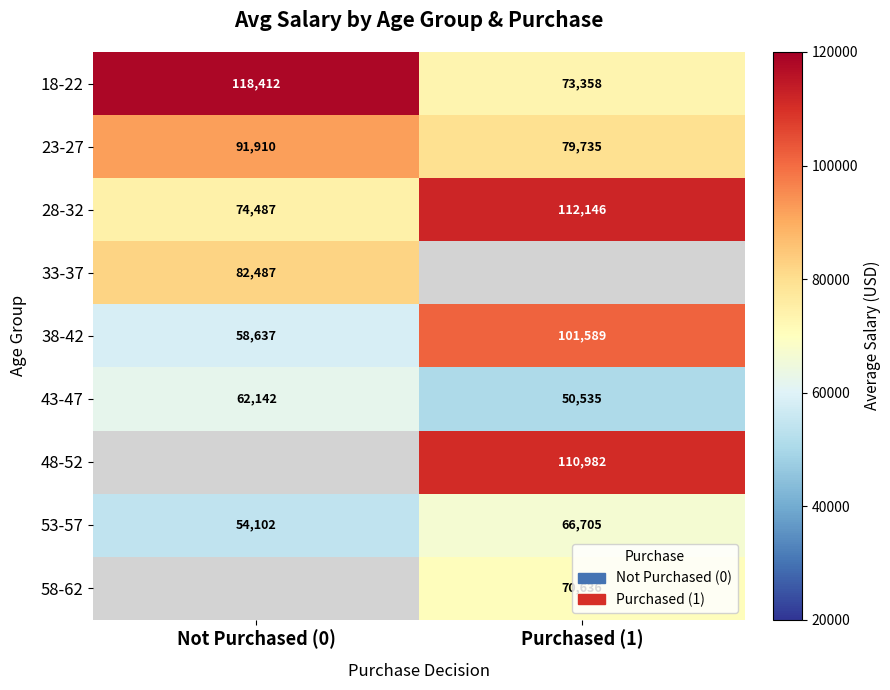

At which label is 28-32 closest to 93316?

Not Purchased (0)